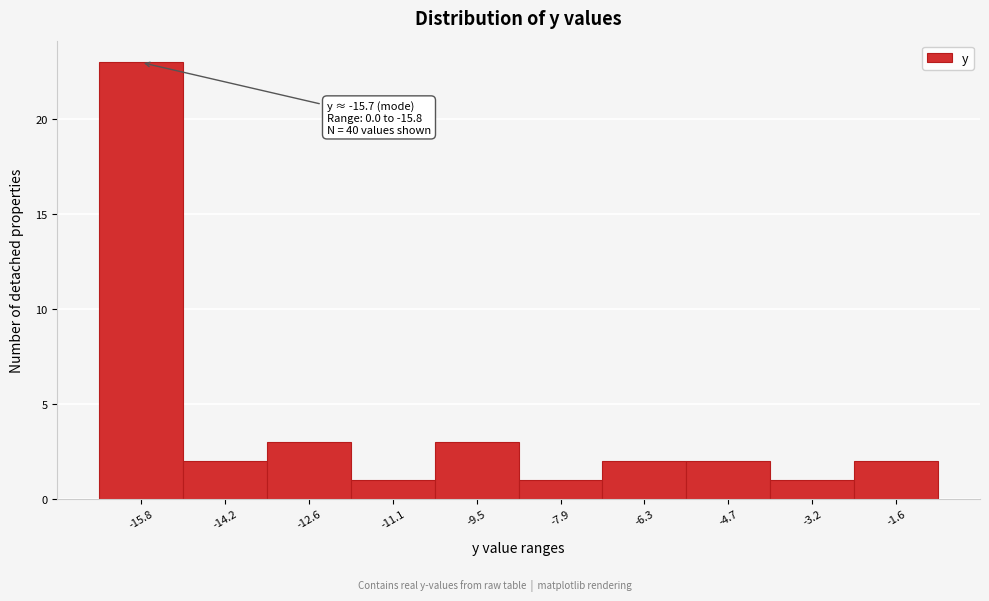

Reading left to right, list all the values displayed in this chart.

-15.8=23	-14.2=2	-12.6=3	-11.1=1	-9.5=3	-7.9=1	-6.3=2	-4.7=2	-3.2=1	-1.6=2